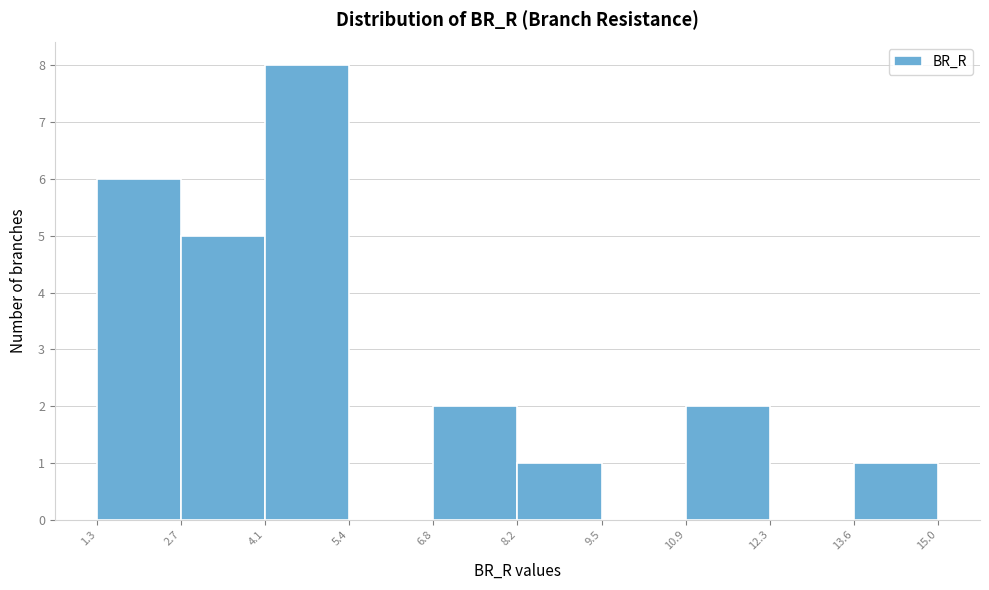

Reading left to right, transcribe this chart: for each bar, give the range it covers on the x-axis and its height. The values are not printed on the chart, so give them approximately, as read against the axis.

1.3 to 2.7: 6
2.7 to 4.1: 5
4.1 to 5.4: 8
5.4 to 6.8: 0
6.8 to 8.2: 2
8.2 to 9.5: 1
9.5 to 10.9: 0
10.9 to 12.3: 2
12.3 to 13.6: 0
13.6 to 15.0: 1